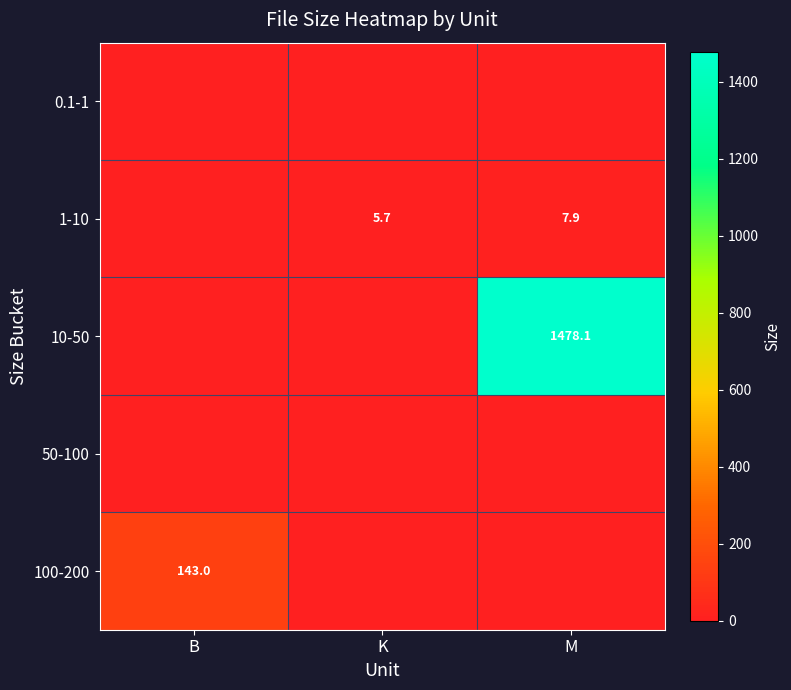

Is it true that 1-10 equals 3.8 at M?

False